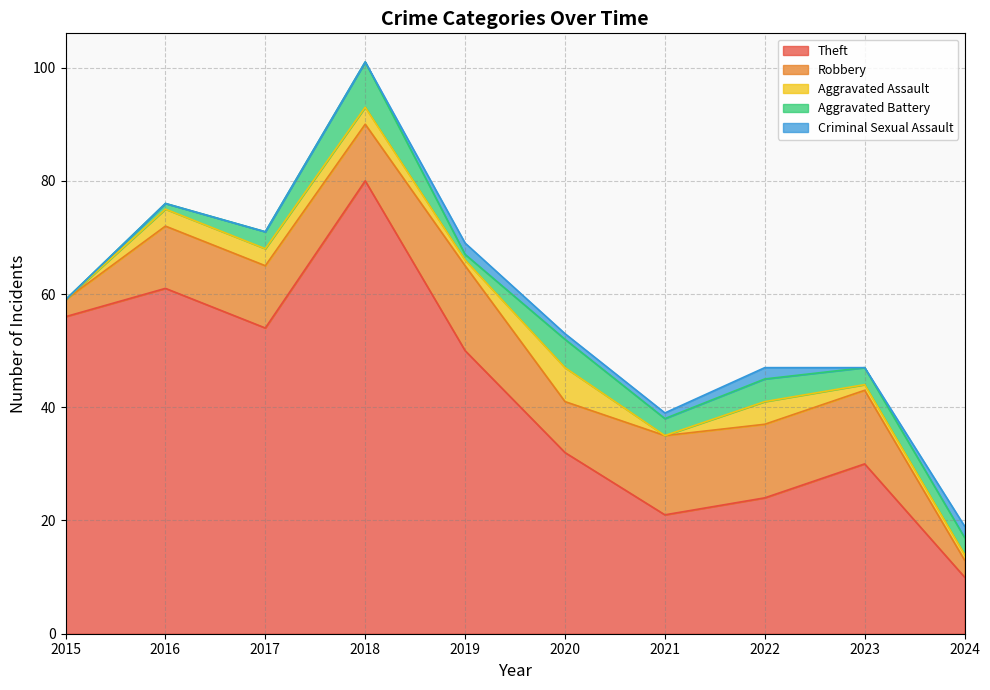

What is the total value across all series at 2016?

76